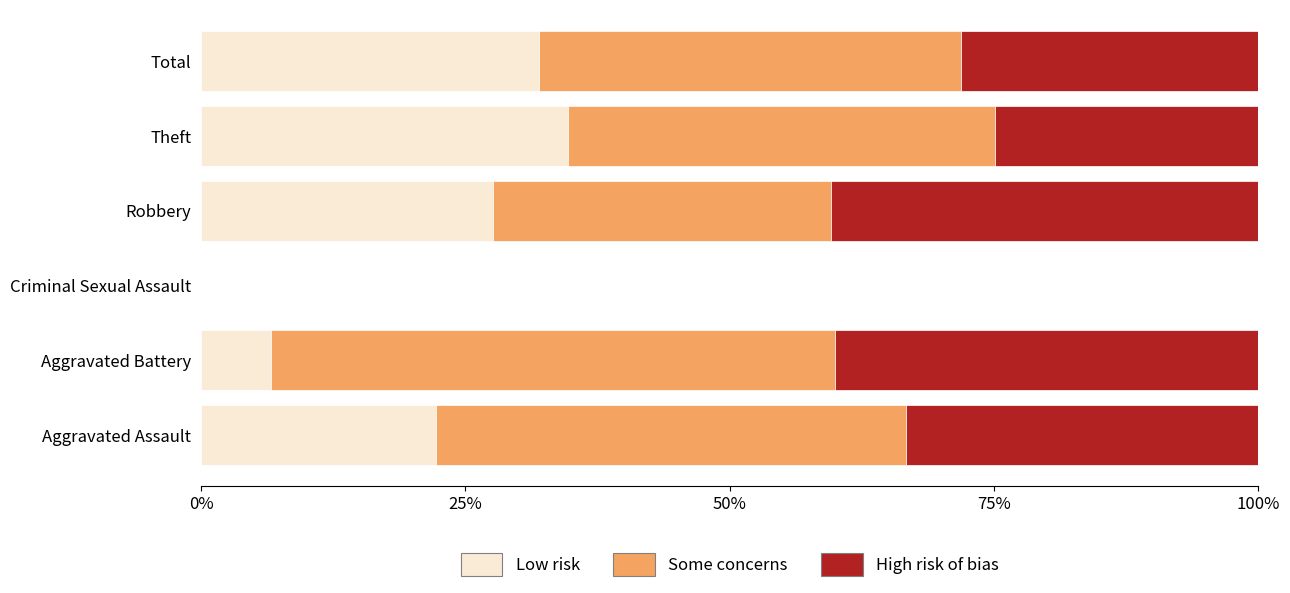

What is the total value across all series at Aggravated Battery?

100.0